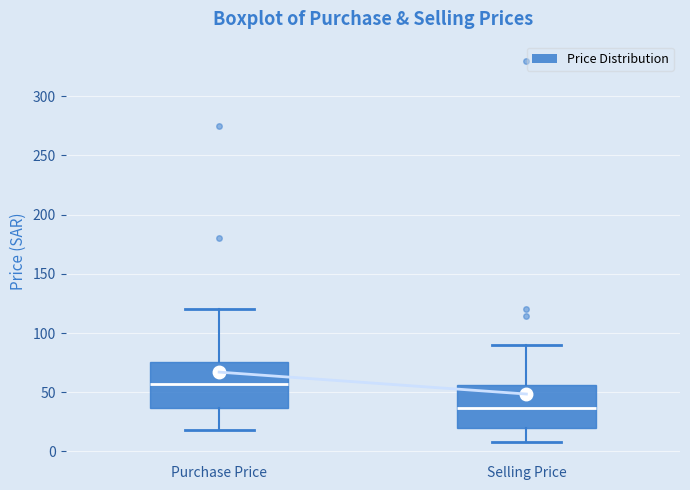

Reading left to right, transcribe this box plot: for each box, give where its median line is, the range the box spans, and where its two whiskers end, as read against the y-axis. The values are not printed on the chart, so give them approximately, as read against the axis.

Purchase Price: median 55, box 35 to 75, whiskers 20 to 120
Selling Price: median 35, box 20 to 55, whiskers 10 to 90